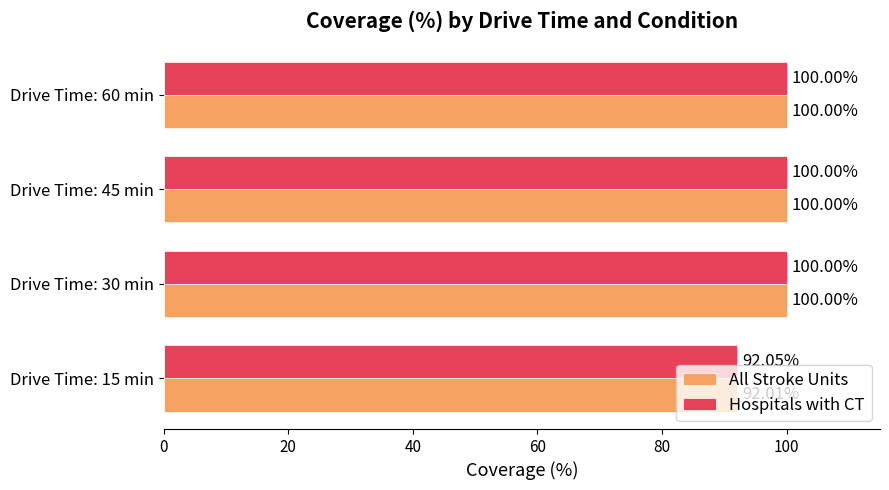

Rank the series by their average value, from lowest to highest.

All Stroke Units, Hospitals with CT